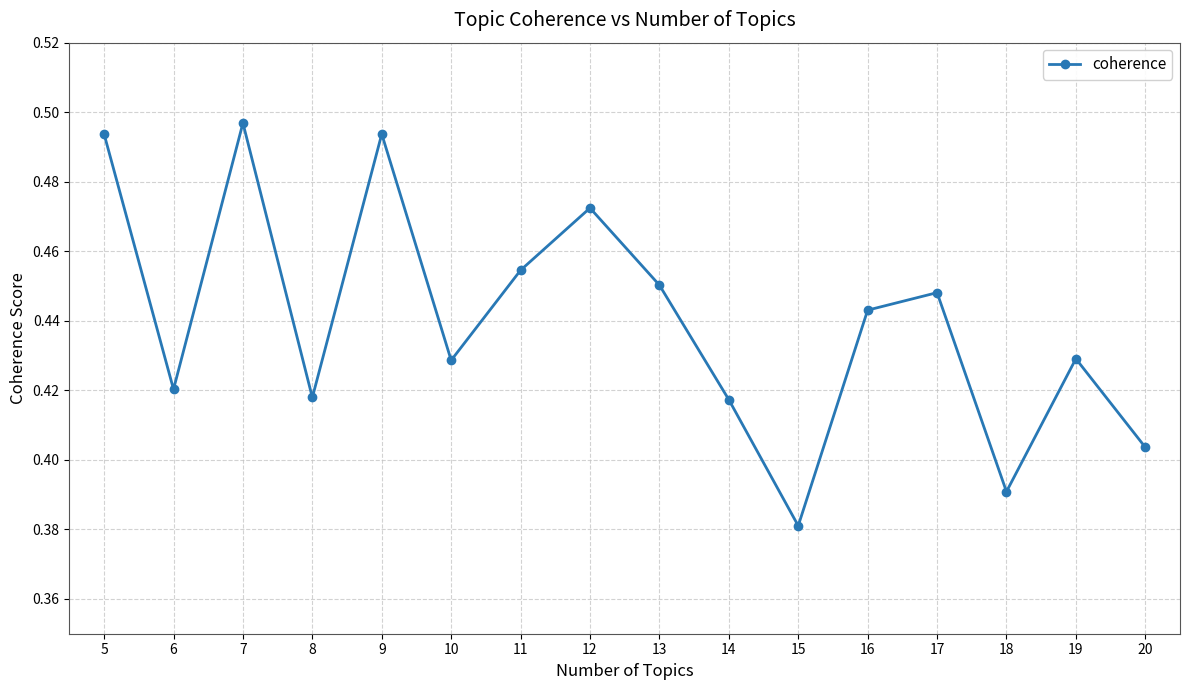

The chart shows a value of 0.8 at 9. True or false?

False